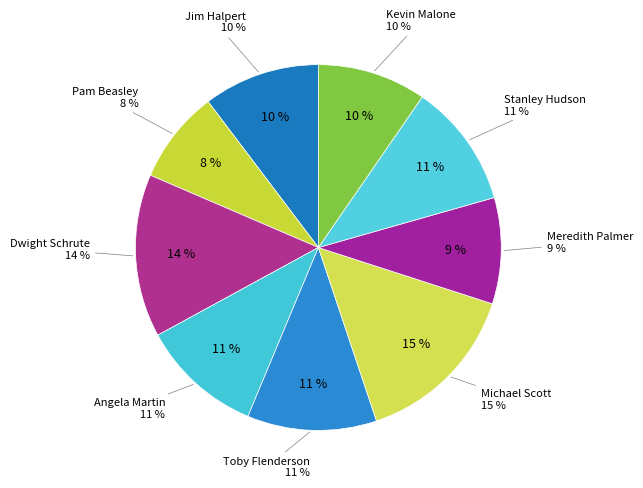

Which category has the smallest portion of the pie?

Pam Beasley